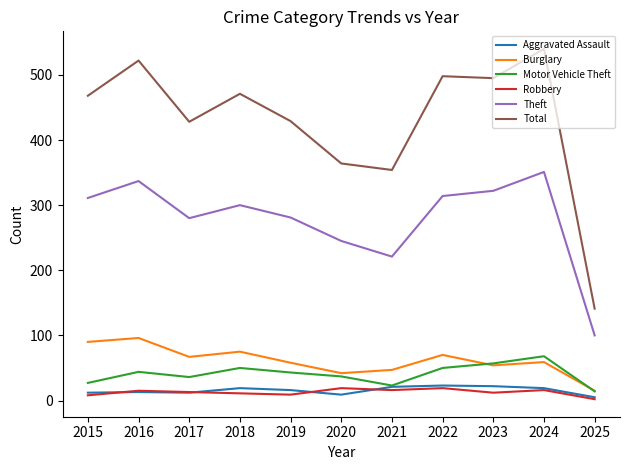

Which series has the largest total across all categories?

Total